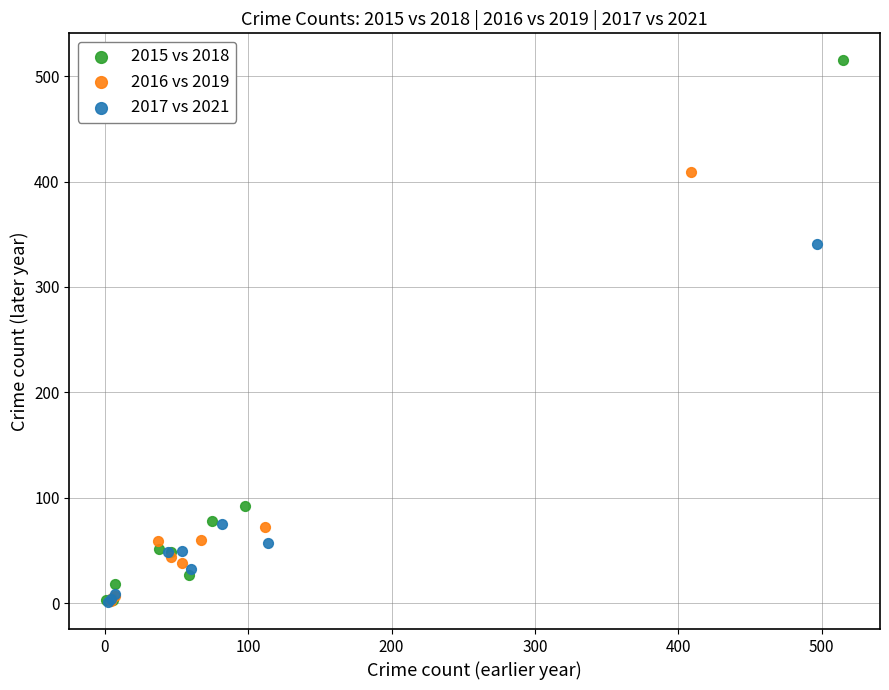

Which series has the widest spread of Y values?

2015 vs 2018